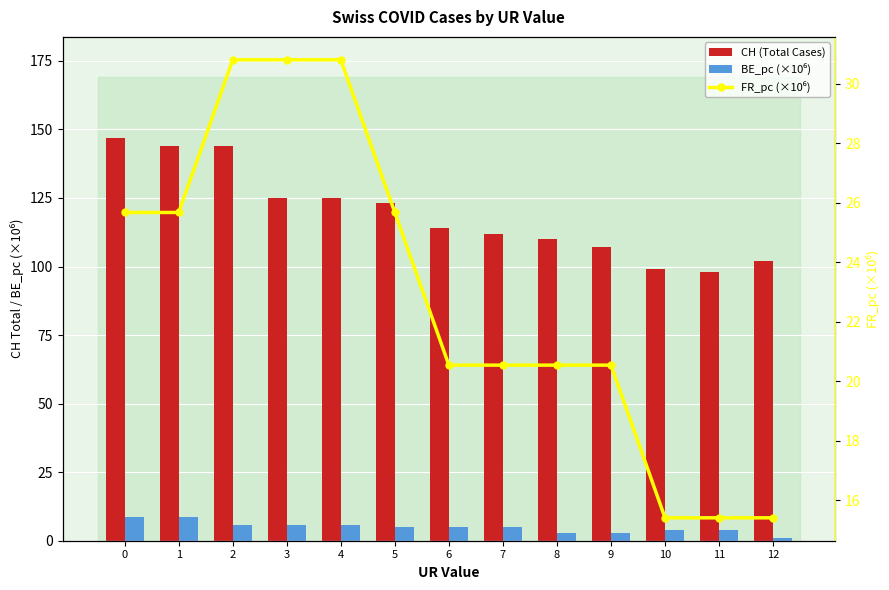

What is the spread (max minus min) of values at 8?

107.1